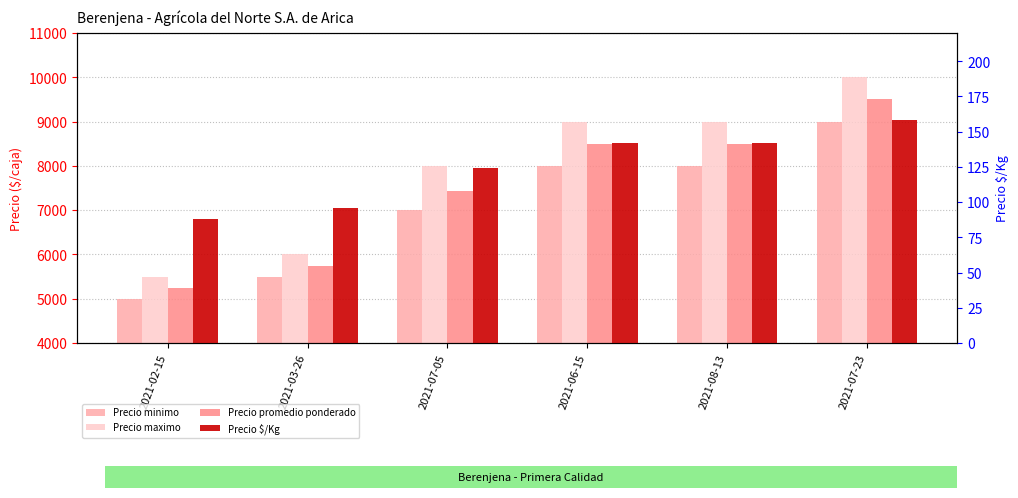

Reading right to left, what are all the values shown in this chart?

Precio minimo: 2021-07-23=9000	2021-08-13=8000	2021-06-15=8000	2021-07-05=7000	2021-03-26=5500	2021-02-15=5000
Precio maximo: 2021-07-23=10000	2021-08-13=9000	2021-06-15=9000	2021-07-05=8000	2021-03-26=6000	2021-02-15=5500
Precio promedio ponderado: 2021-07-23=9500	2021-08-13=8500	2021-06-15=8500	2021-07-05=7438	2021-03-26=5750	2021-02-15=5250
Precio $/Kg: 2021-07-23=158	2021-08-13=142	2021-06-15=142	2021-07-05=124	2021-03-26=96	2021-02-15=88